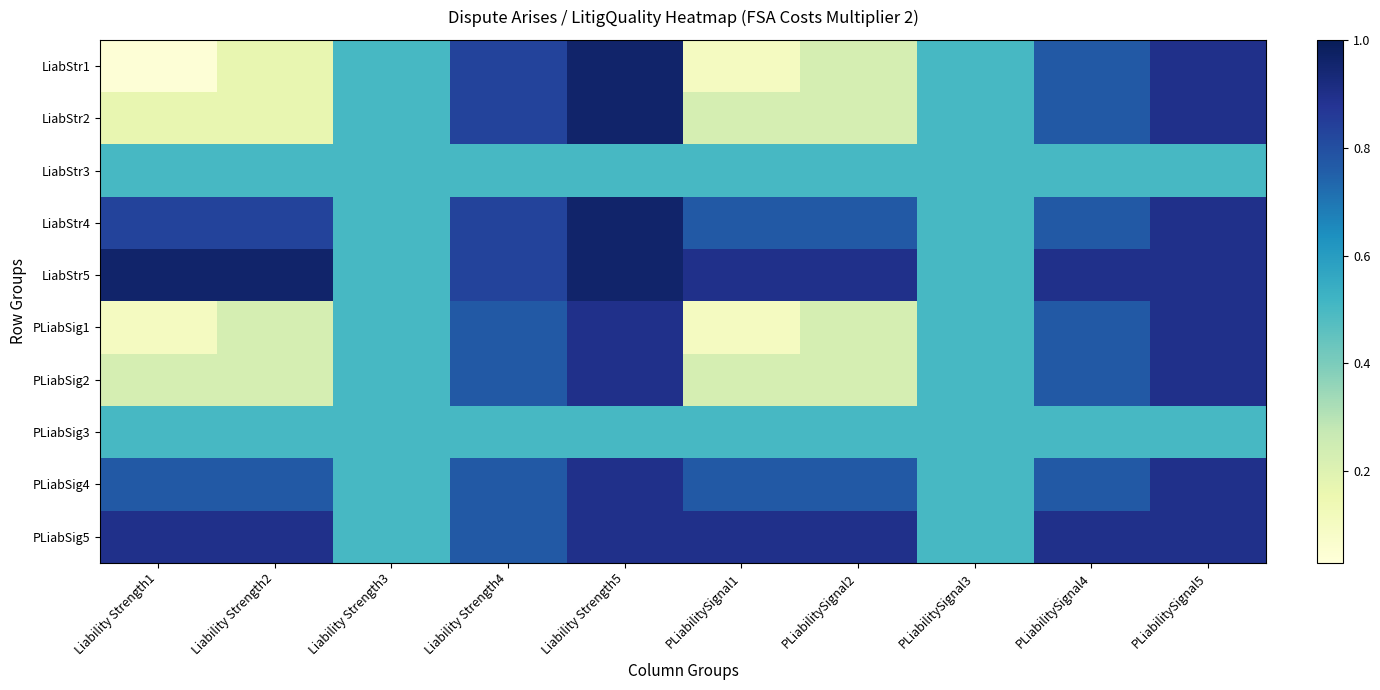

At which category is the sum across all series the highest?

Liability Strength5